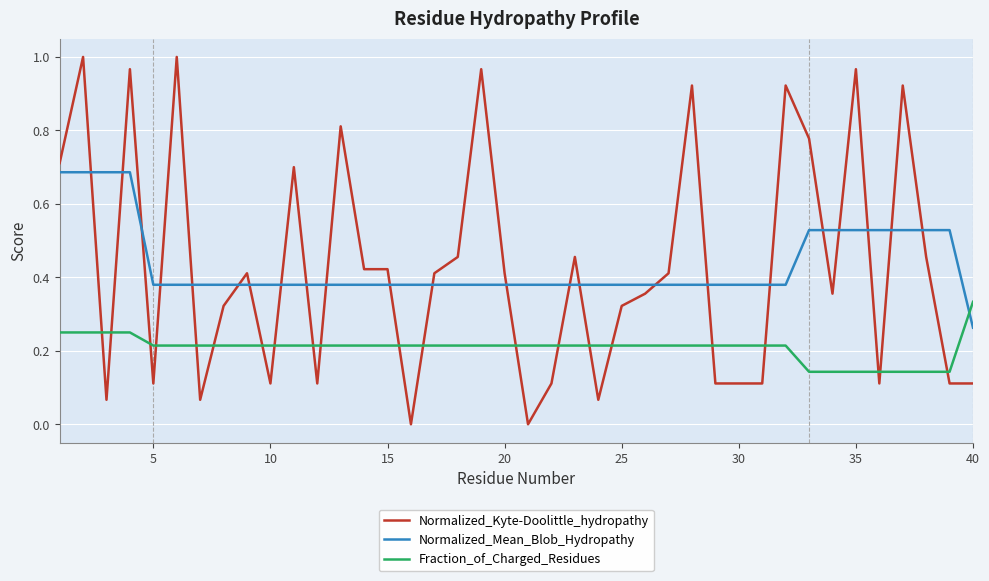

Rank the series by their maximum value, from lowest to highest.

Fraction_of_Charged_Residues, Normalized_Mean_Blob_Hydropathy, Normalized_Kyte-Doolittle_hydropathy